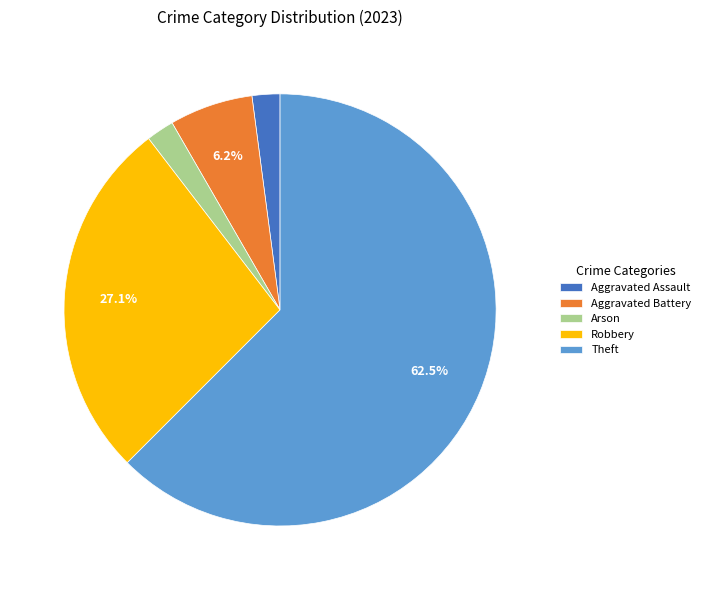

Which slice is the largest?

Theft